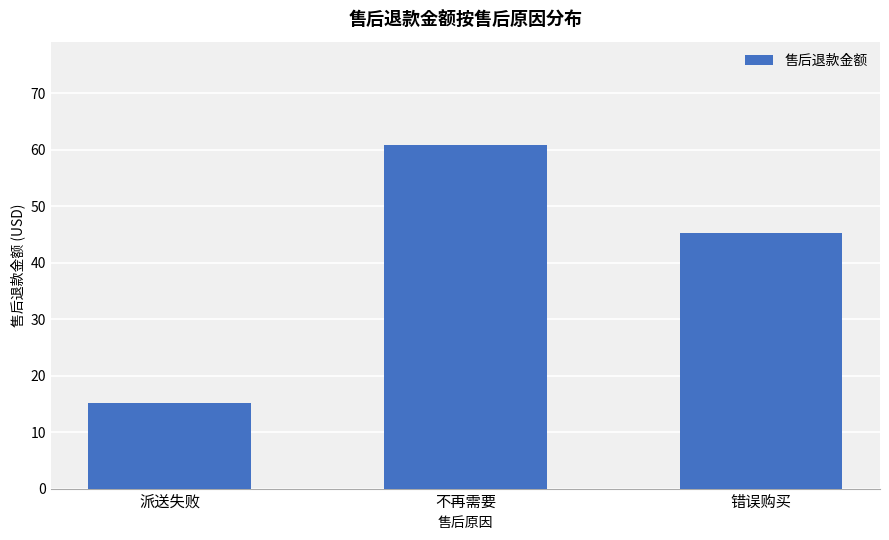

What is the greatest value displayed?

60.9